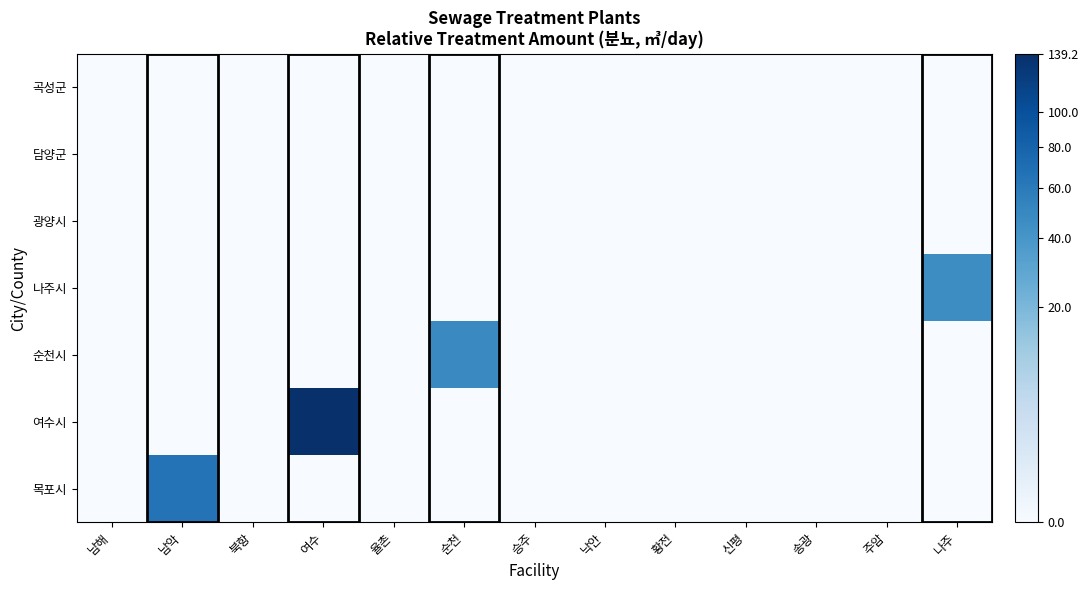

Reading left to right, list all the values displayed in this chart.

row_0: 남해=0.0	남악=65.3	북항=0.0	여수=0.0	율촌=0.0	순천=0.0	승주=0.0	낙안=0.0	황전=0.0	신평=0.0	송광=0.0	주암=0.0	나주=0.0
row_1: 남해=0.0	남악=0.0	북항=0.0	여수=139.2	율촌=0.0	순천=0.0	승주=0.0	낙안=0.0	황전=0.0	신평=0.0	송광=0.0	주암=0.0	나주=0.0
row_2: 남해=0.0	남악=0.0	북항=0.0	여수=0.0	율촌=0.0	순천=48.1	승주=0.0	낙안=0.0	황전=0.0	신평=0.0	송광=0.0	주암=0.0	나주=0.0
row_3: 남해=0.0	남악=0.0	북항=0.0	여수=0.0	율촌=0.0	순천=0.0	승주=0.0	낙안=0.0	황전=0.0	신평=0.0	송광=0.0	주암=0.0	나주=46.3
row_4: 남해=0.0	남악=0.0	북항=0.0	여수=0.0	율촌=0.0	순천=0.0	승주=0.0	낙안=0.0	황전=0.0	신평=0.0	송광=0.0	주암=0.0	나주=0.0
row_5: 남해=0.0	남악=0.0	북항=0.0	여수=0.0	율촌=0.0	순천=0.0	승주=0.0	낙안=0.0	황전=0.0	신평=0.0	송광=0.0	주암=0.0	나주=0.0
row_6: 남해=0.0	남악=0.0	북항=0.0	여수=0.0	율촌=0.0	순천=0.0	승주=0.0	낙안=0.0	황전=0.0	신평=0.0	송광=0.0	주암=0.0	나주=0.0